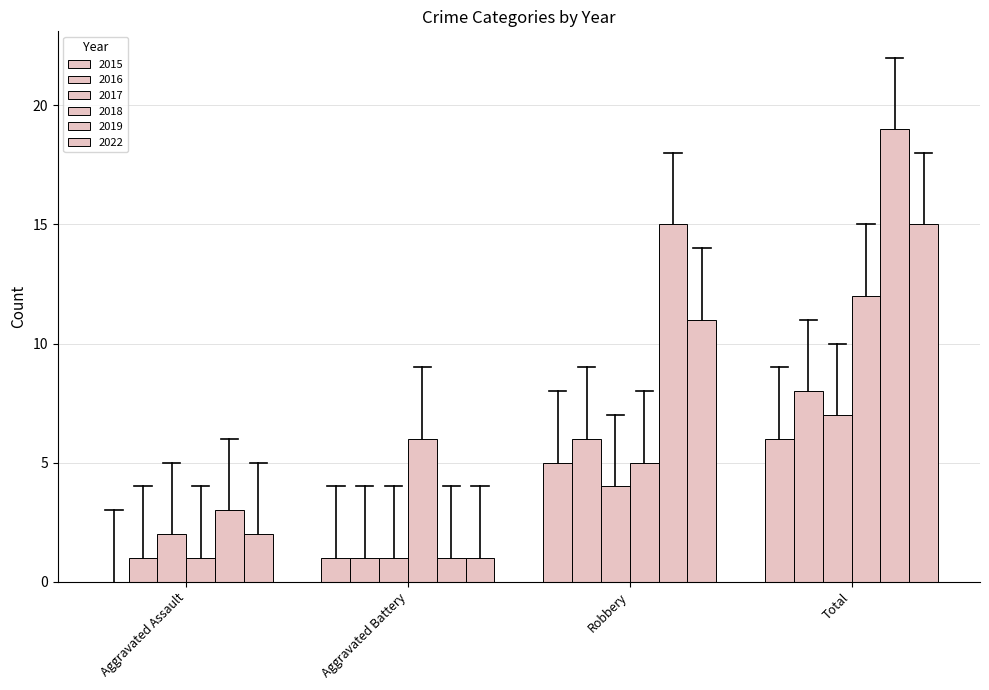

How many distinct data groups are displayed?

6